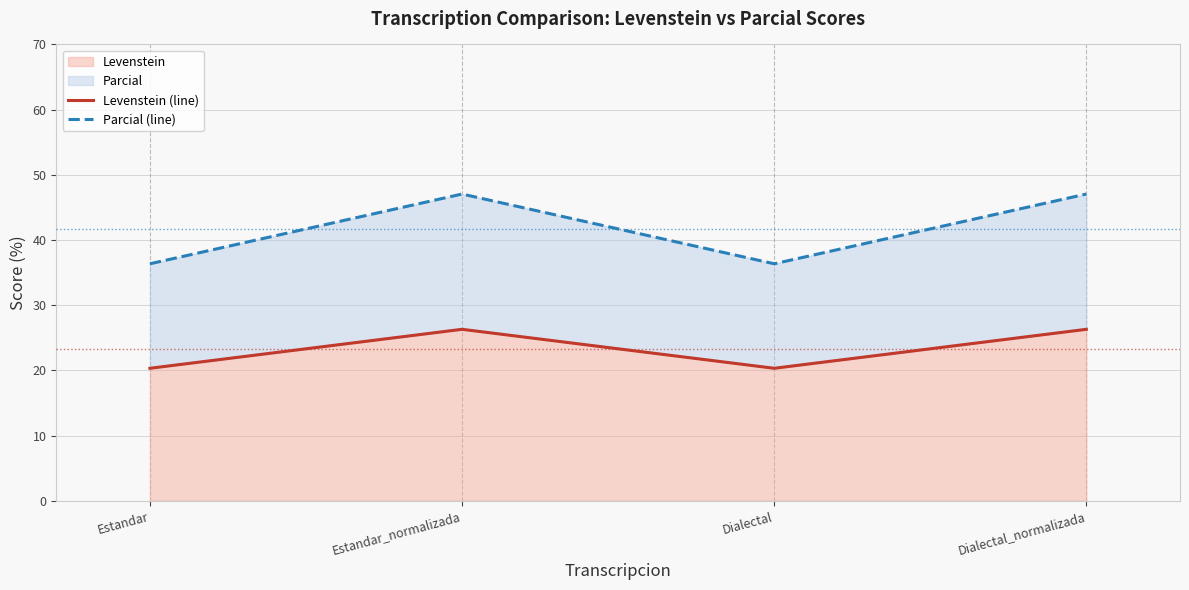

The Levenstein (line) series shows 26.3 at Estandar_normalizada. True or false?

True